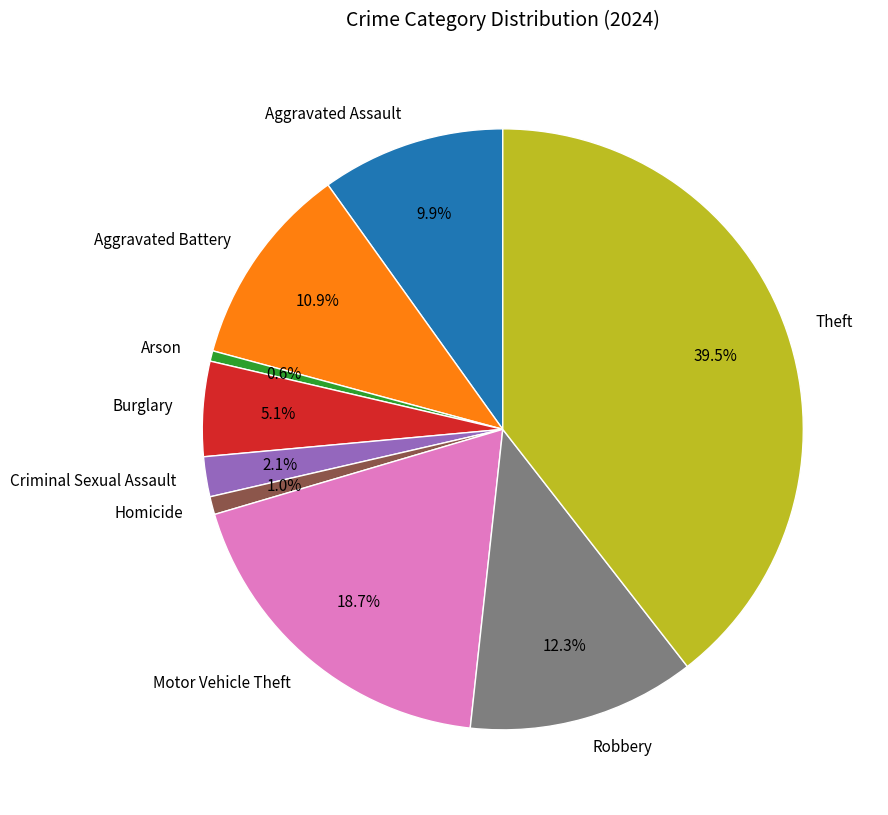

Between Robbery and Burglary, which is larger?

Robbery